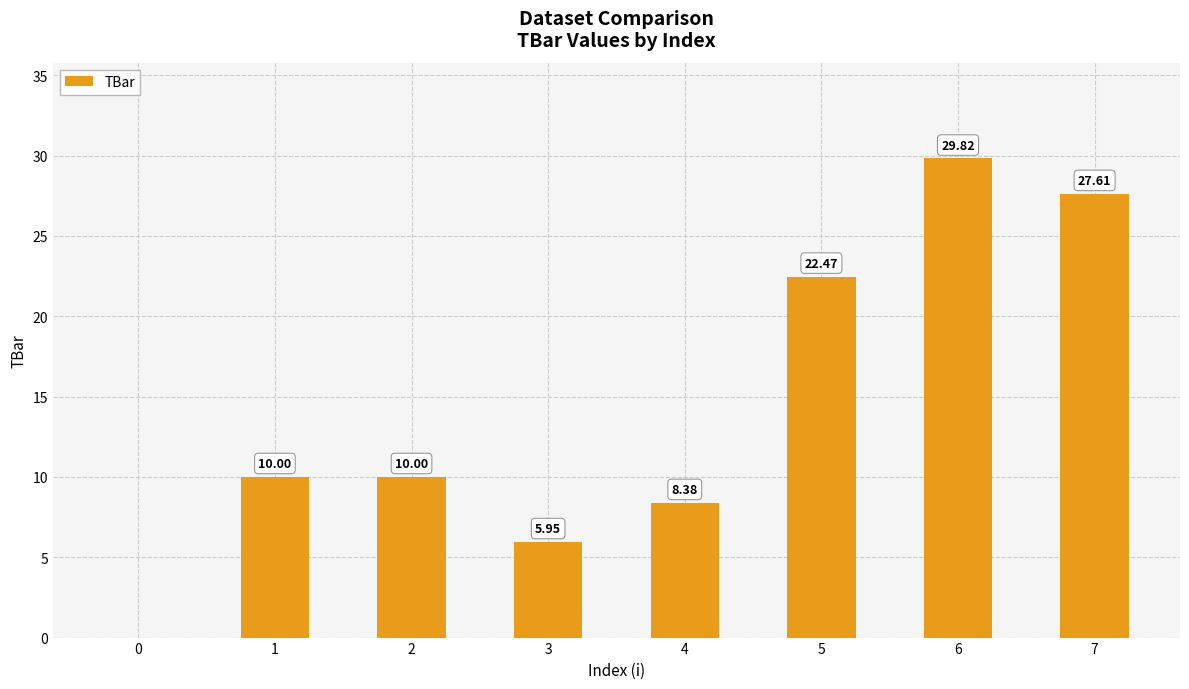

Approximately how many times larger is the value at 7 compared to 1?

2.8